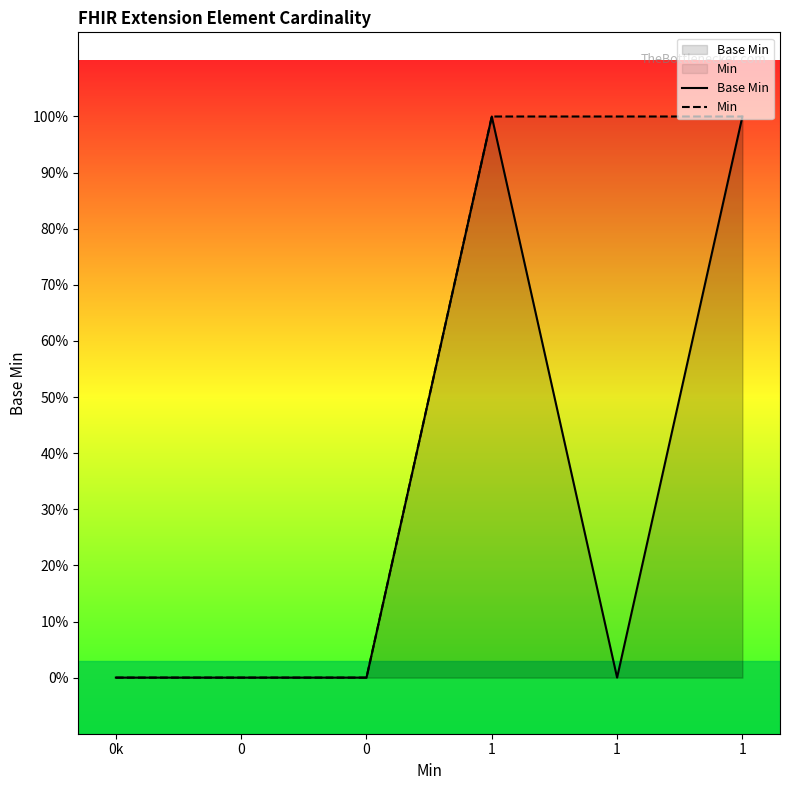

How many Base Min values are between 0 and 1?

6